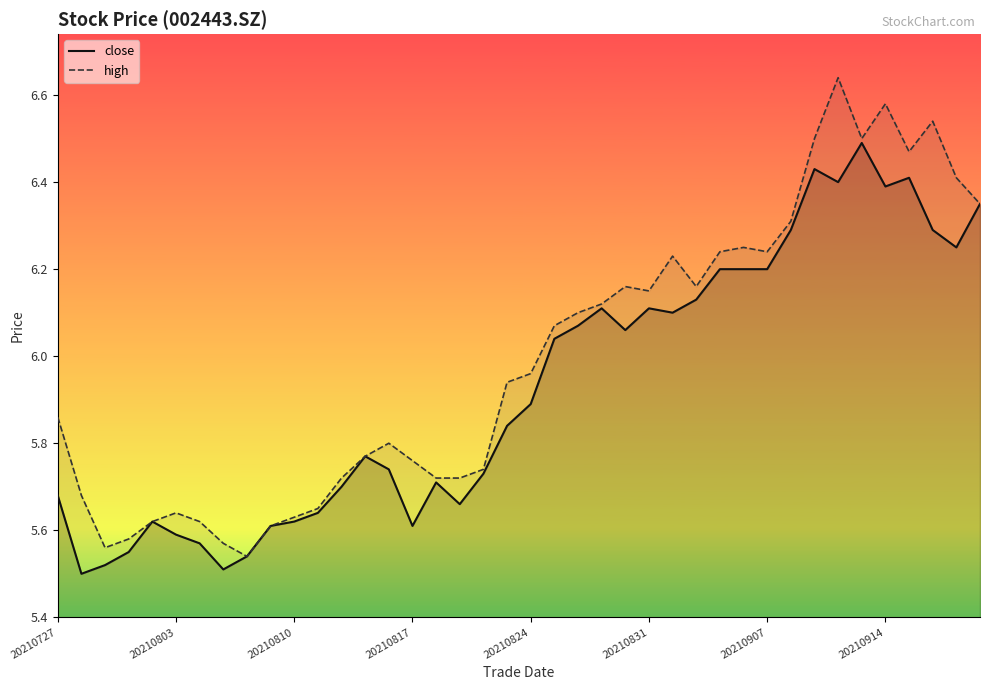

What is the lowest value of the close series?

5.5